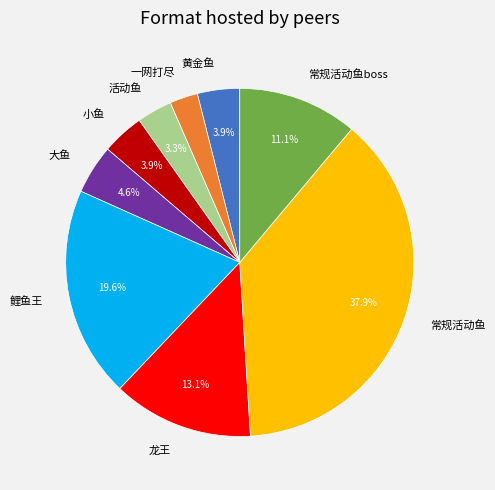

What is the ratio of the value at 常规活动鱼boss to the value at 活动鱼?

3.4